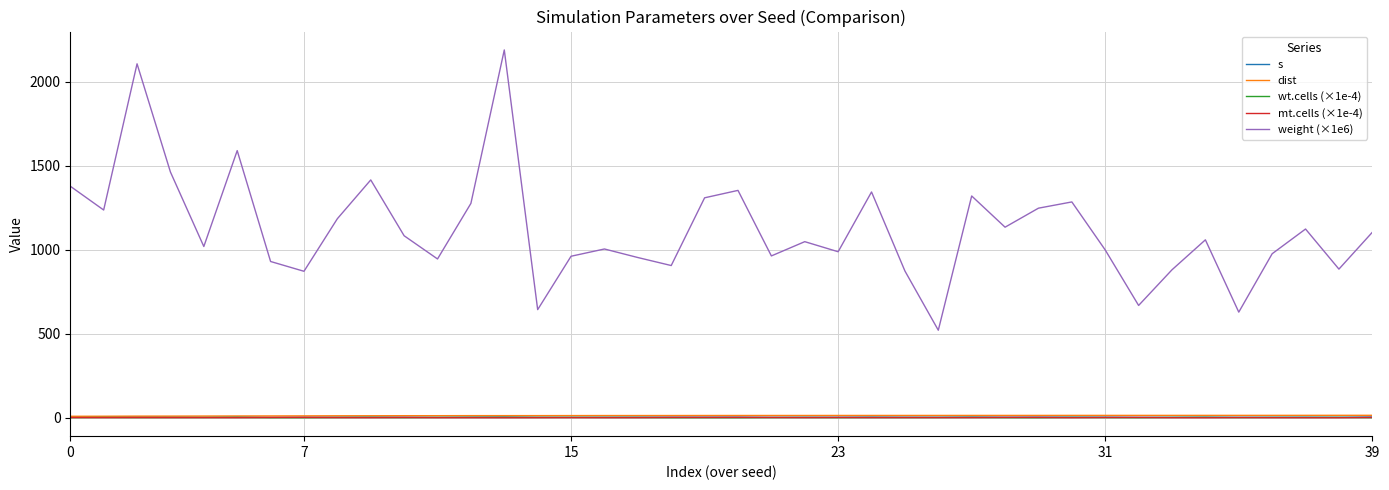

True or false: weight (×1e6) and s cross at least once.

False